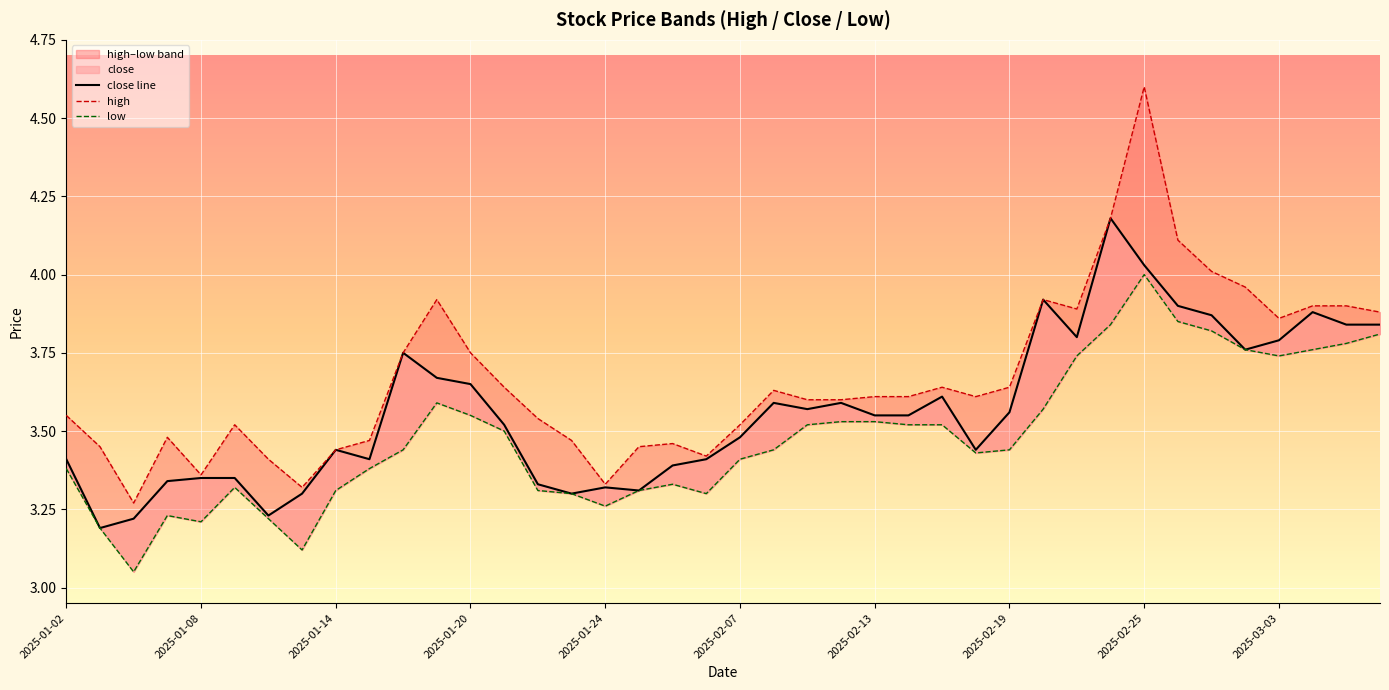

Reading right to left, what are all the values shown in this chart?

high: 3.9	3.9	3.9	3.9	4.0	4.0	4.1	4.6	4.2	3.9	3.9	3.6	3.6	3.6	3.6	3.6	3.6	3.6	3.6	3.5	3.4	3.5	3.5	3.3	3.5	3.5	3.6	3.8	3.9	3.8	3.5	3.4	3.3	3.4	3.5	3.4	3.5	3.3	3.5	3.5
low: 3.8	3.8	3.8	3.7	3.8	3.8	3.9	4.0	3.8	3.7	3.6	3.4	3.4	3.5	3.5	3.5	3.5	3.5	3.4	3.4	3.3	3.3	3.3	3.3	3.3	3.3	3.5	3.5	3.6	3.4	3.4	3.3	3.1	3.2	3.3	3.2	3.2	3.0	3.2	3.4
close: 3.8	3.8	3.9	3.8	3.8	3.9	3.9	4.0	4.2	3.8	3.9	3.6	3.4	3.6	3.5	3.5	3.6	3.6	3.6	3.5	3.4	3.4	3.3	3.3	3.3	3.3	3.5	3.6	3.7	3.8	3.4	3.4	3.3	3.2	3.4	3.4	3.3	3.2	3.2	3.4